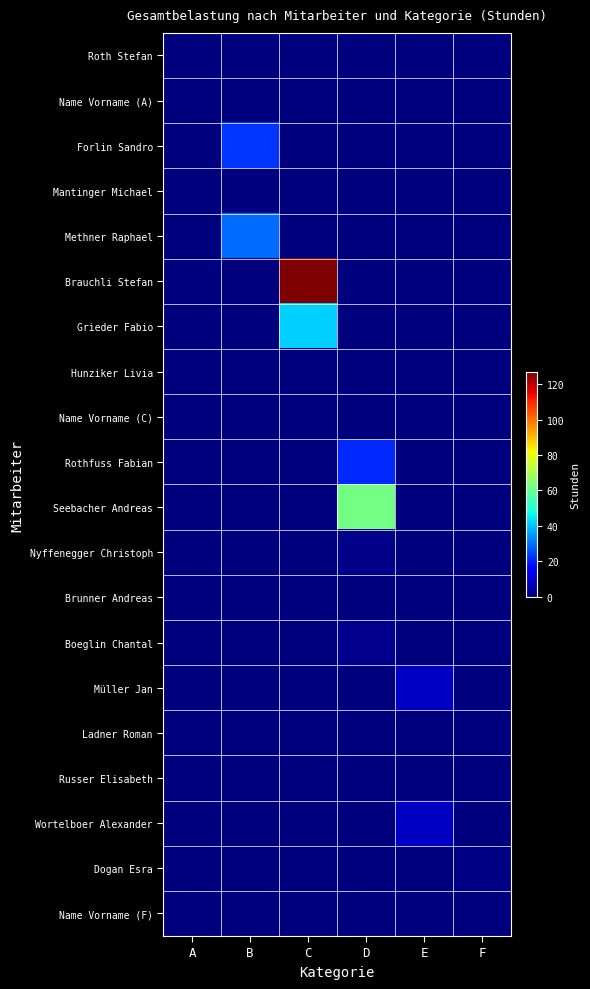

Reading right to left, extract all data points from this chart.

Roth Stefan: F=0.0	E=0.0	D=0.0	C=0.0	B=0.0	A=0.0
Name Vorname (A): F=0.0	E=0.0	D=0.0	C=0.0	B=0.0	A=0.0
Forlin Sandro: F=0.0	E=0.0	D=0.0	C=0.0	B=22.5	A=0.0
Mantinger Michael: F=0.0	E=0.0	D=0.0	C=0.0	B=0.0	A=0.0
Methner Raphael: F=0.0	E=0.0	D=0.0	C=0.0	B=29.5	A=0.0
Brauchli Stefan: F=0.0	E=0.0	D=0.0	C=126.8	B=0.0	A=0.0
Grieder Fabio: F=0.0	E=0.0	D=0.0	C=41.8	B=0.0	A=0.0
Hunziker Livia: F=0.0	E=0.0	D=0.0	C=0.0	B=0.0	A=0.0
Name Vorname (C): F=0.0	E=0.0	D=0.0	C=0.0	B=0.0	A=0.0
Rothfuss Fabian: F=0.0	E=0.0	D=21.0	C=0.0	B=0.0	A=0.0
Seebacher Andreas: F=0.0	E=0.0	D=62.0	C=0.0	B=0.0	A=0.0
Nyffenegger Christoph: F=0.0	E=0.0	D=1.0	C=0.0	B=0.0	A=0.0
Brunner Andreas: F=0.0	E=0.0	D=0.0	C=0.0	B=0.0	A=0.0
Boeglin Chantal: F=0.0	E=0.0	D=1.5	C=0.0	B=0.0	A=0.0
Müller Jan: F=0.0	E=7.5	D=0.0	C=0.0	B=0.0	A=0.0
Ladner Roman: F=0.0	E=0.0	D=0.0	C=0.0	B=0.0	A=0.0
Russer Elisabeth: F=0.0	E=0.0	D=0.0	C=0.0	B=0.0	A=0.0
Wortelboer Alexander: F=0.0	E=7.8	D=0.0	C=0.0	B=0.0	A=0.0
Dogan Esra: F=0.5	E=0.0	D=0.0	C=0.0	B=0.0	A=0.0
Name Vorname (F): F=0.0	E=0.0	D=0.0	C=0.0	B=0.0	A=0.0